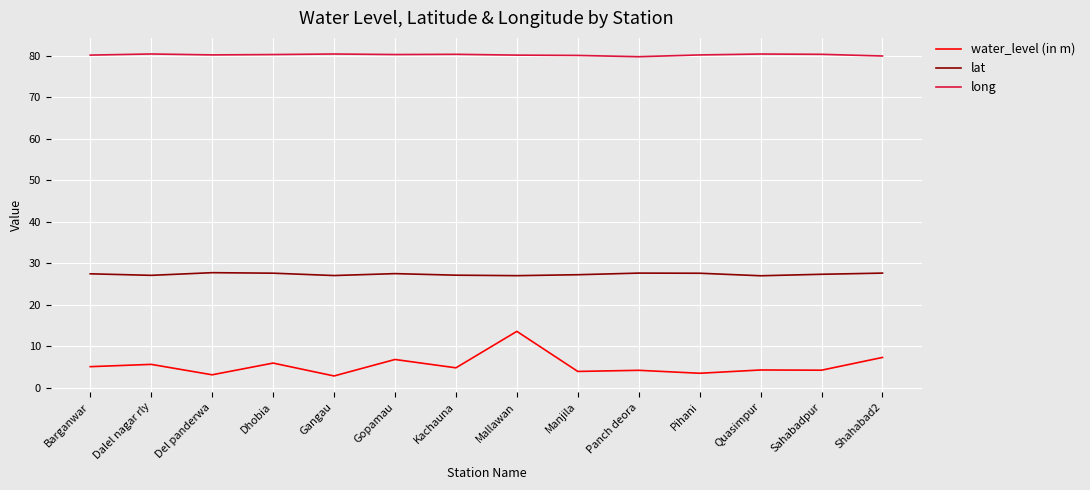

What position from the right is Mallawan?

7